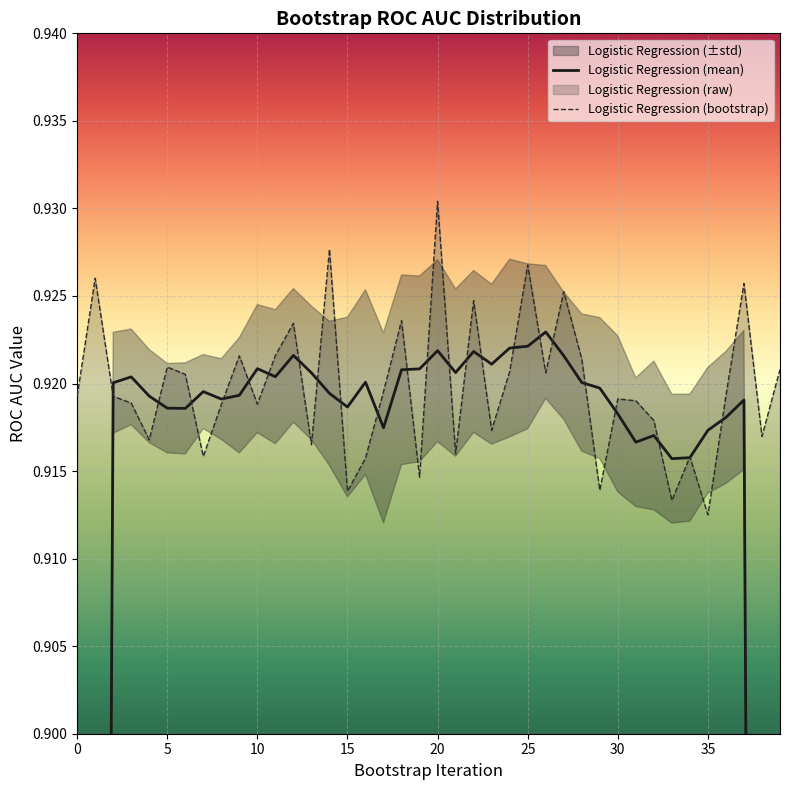

Reading right to left, list all the values displayed in this chart.

39=0.9	38=0.9	37=0.9	36=0.9	35=0.9	34=0.9	33=0.9	32=0.9	31=0.9	30=0.9	29=0.9	28=0.9	27=0.9	26=0.9	25=0.9	24=0.9	23=0.9	22=0.9	21=0.9	20=0.9	19=0.9	18=0.9	17=0.9	16=0.9	15=0.9	14=0.9	13=0.9	12=0.9	11=0.9	10=0.9	9=0.9	8=0.9	7=0.9	6=0.9	5=0.9	4=0.9	3=0.9	2=0.9	1=0.9	0=0.9